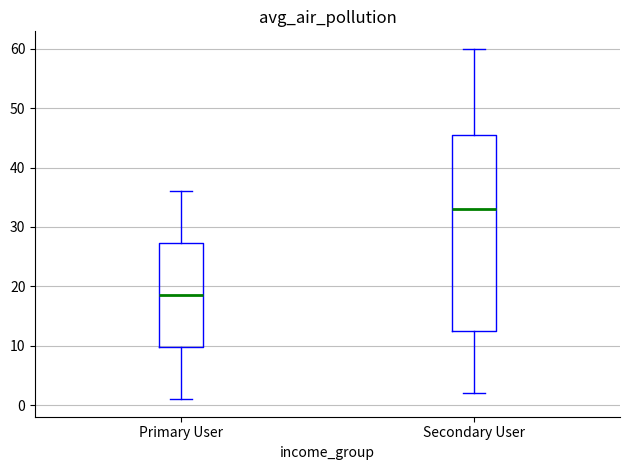

Which box's median line is the lowest?

Primary User